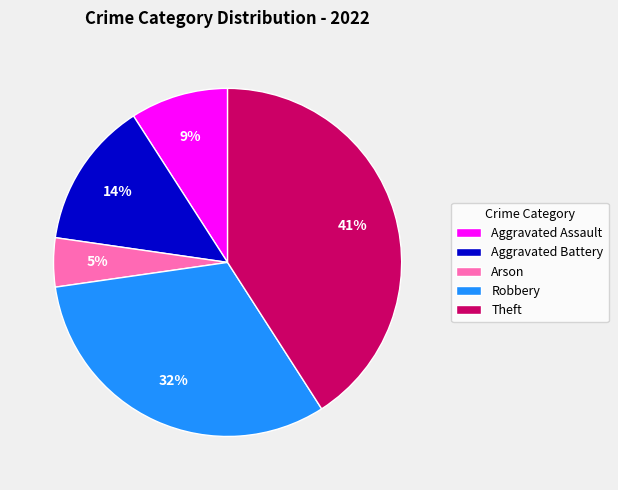

Rank the categories by value from lowest to highest.

Arson, Aggravated Assault, Aggravated Battery, Robbery, Theft